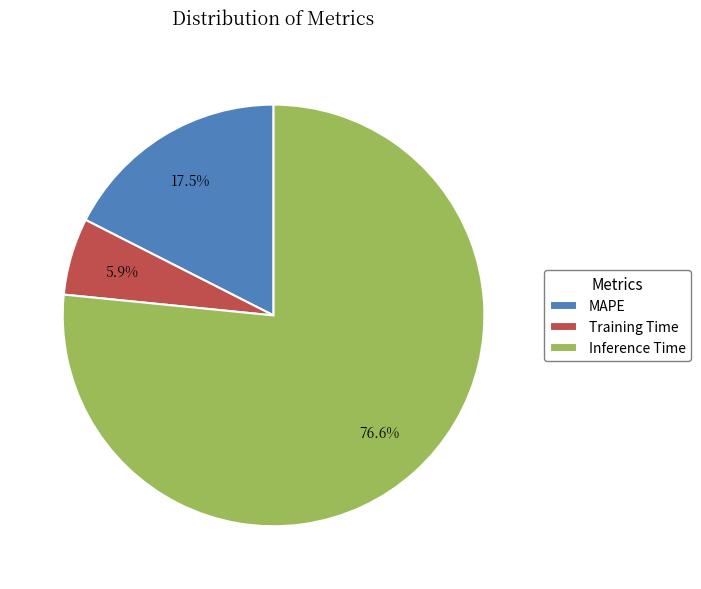

Between Inference Time and MAPE, which is larger?

Inference Time